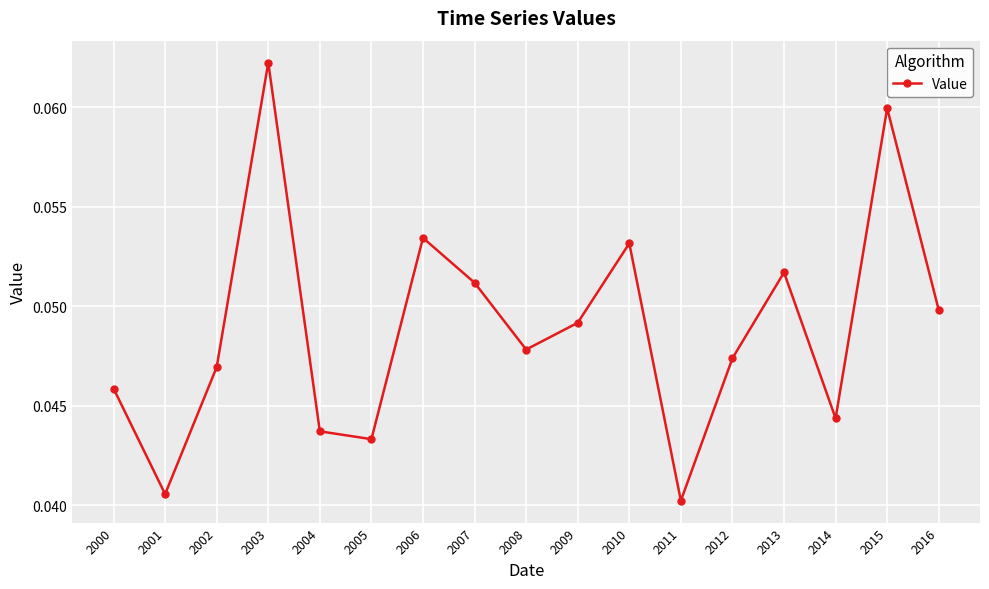

Count the number of data series in this chart.

1